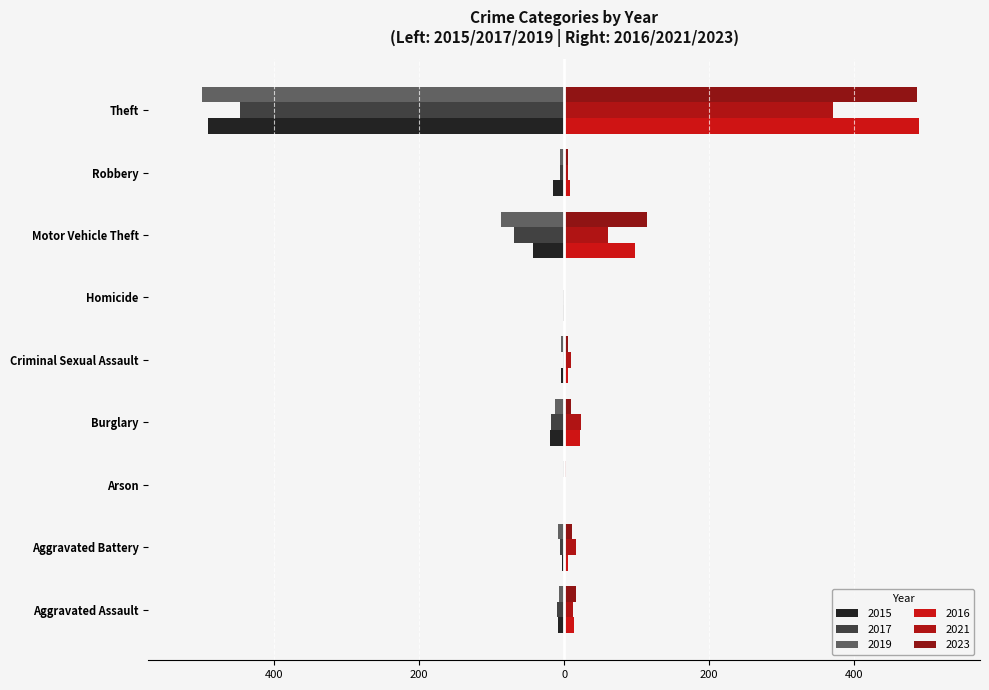

How many negative values does the 2017 series have?

8